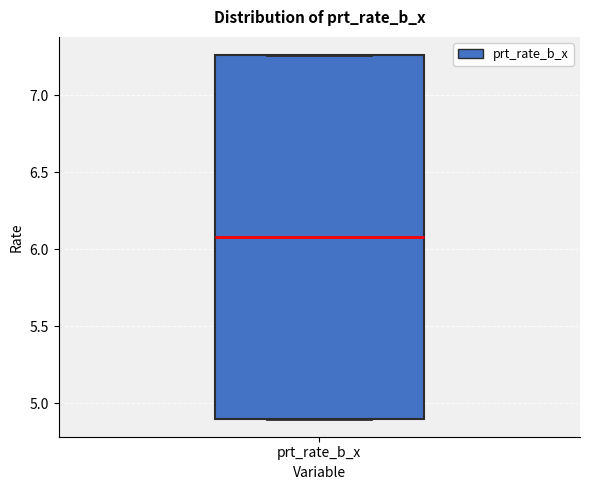

Transcribe this box plot: give where the median line is, the range the box spans, and where the two whiskers end, as read against the y-axis. The values are not printed on the chart, so give them approximately, as read against the axis.

median 6.10, box 4.90 to 7.25, whiskers 4.90 to 7.25